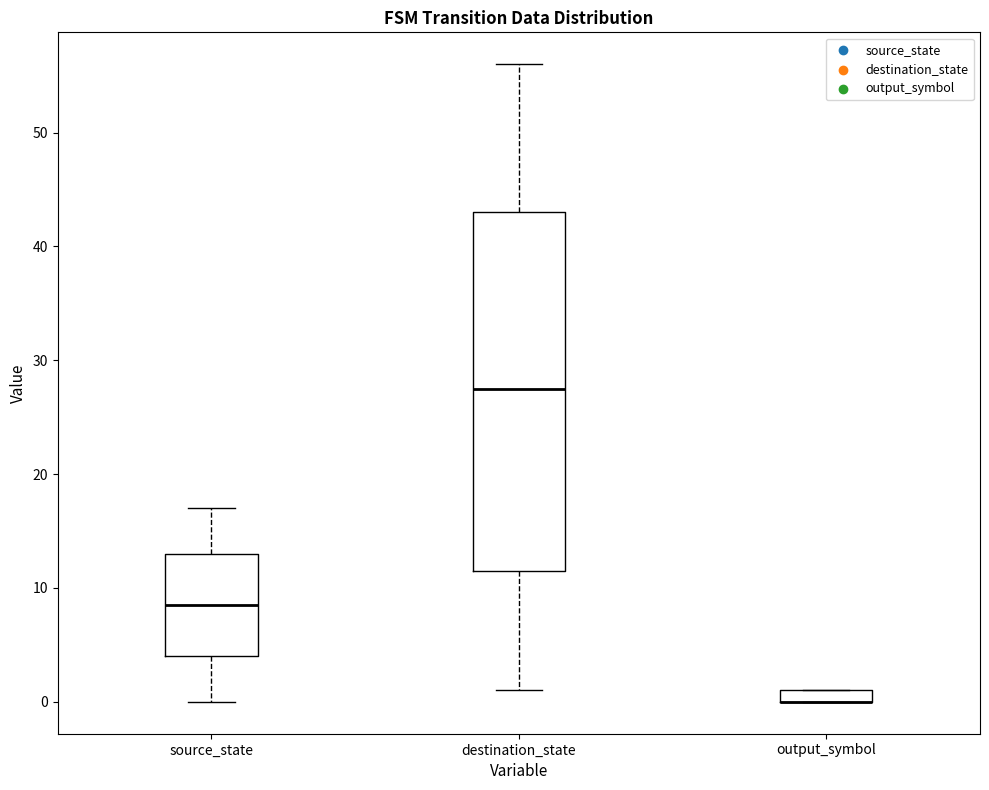

Which box is the tallest, from its lower edge to its upper edge?

destination_state